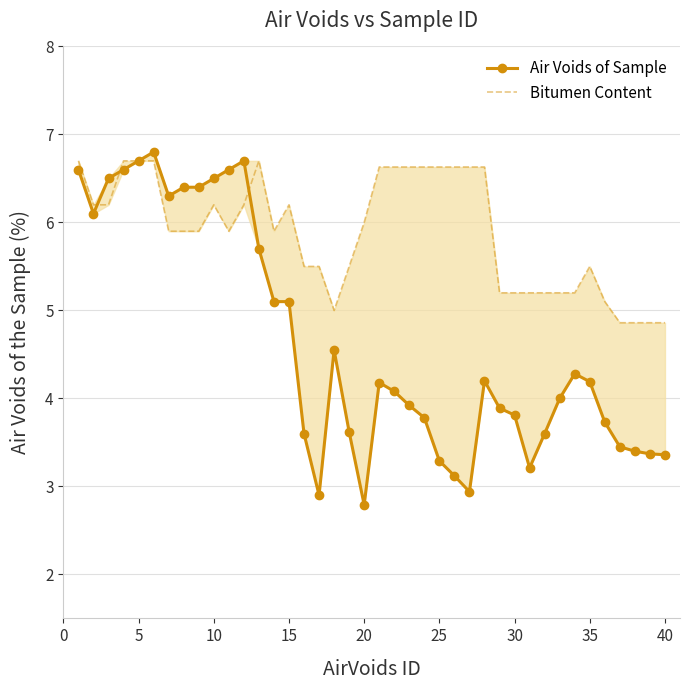

Which series ends up on top after the final intersection of Bitumen Content and Air Voids of Sample?

Bitumen Content